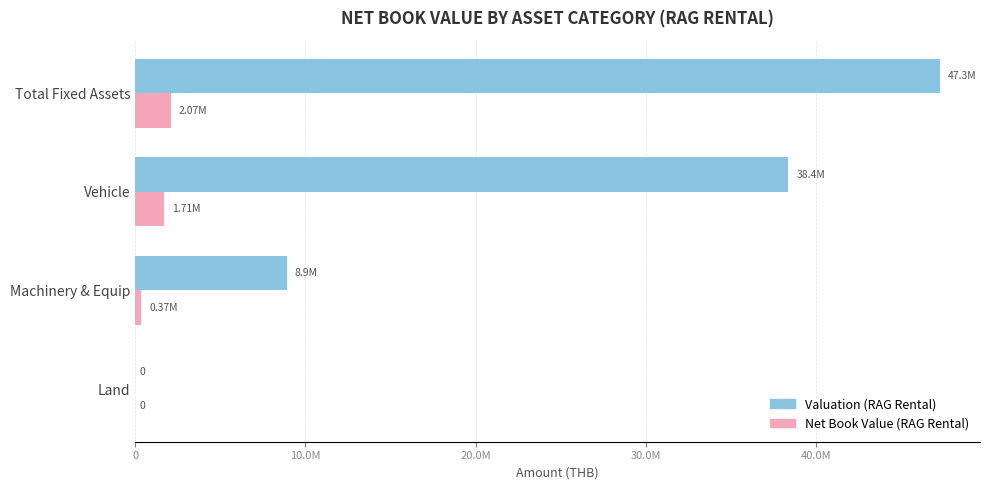

Rank the series by their average value, from lowest to highest.

Net Book Value (RAG Rental), Valuation (RAG Rental)